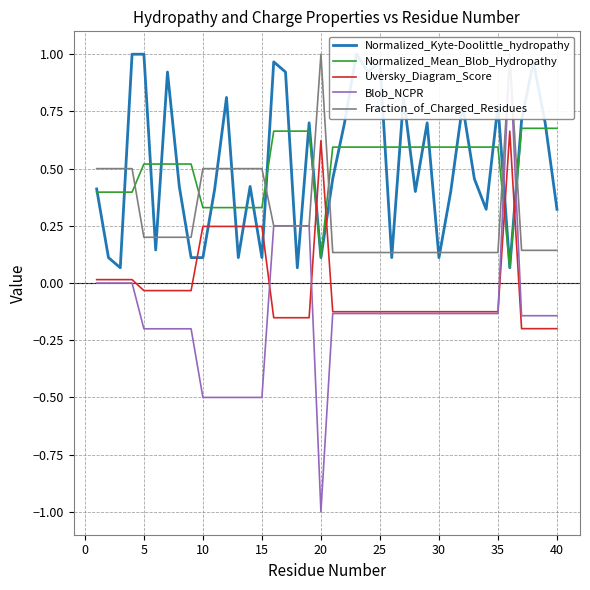

How many distinct data groups are displayed?

5